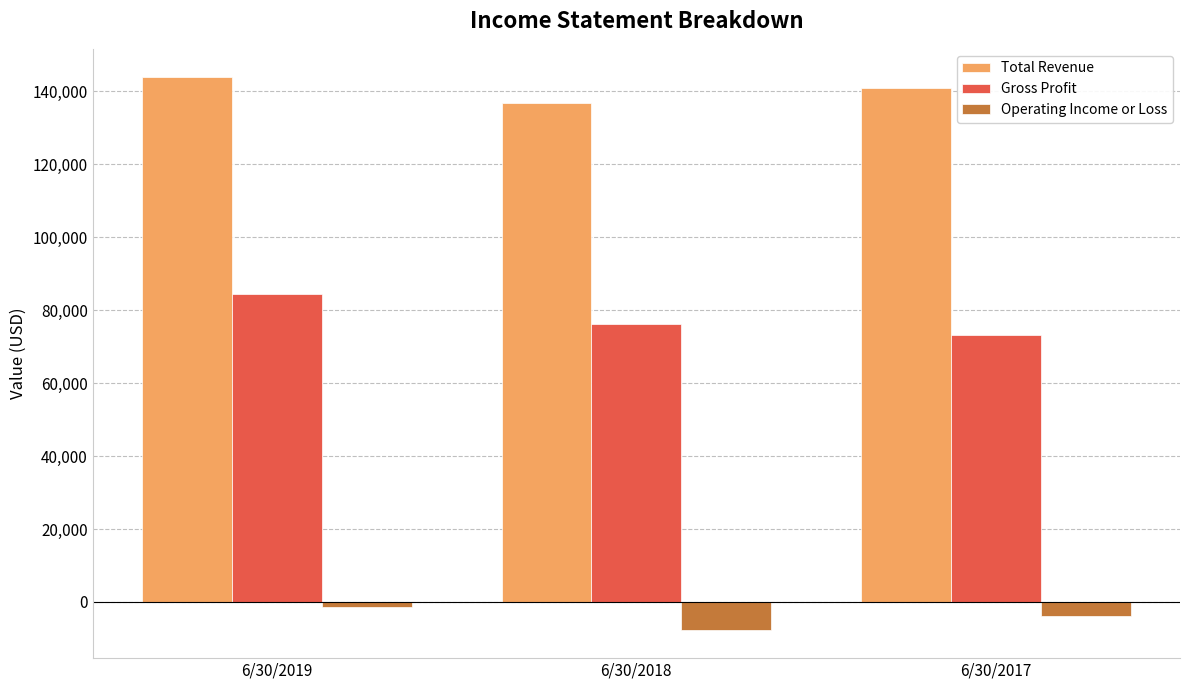

Between 6/30/2019 and 6/30/2017, which series saw the biggest shift?

Gross Profit